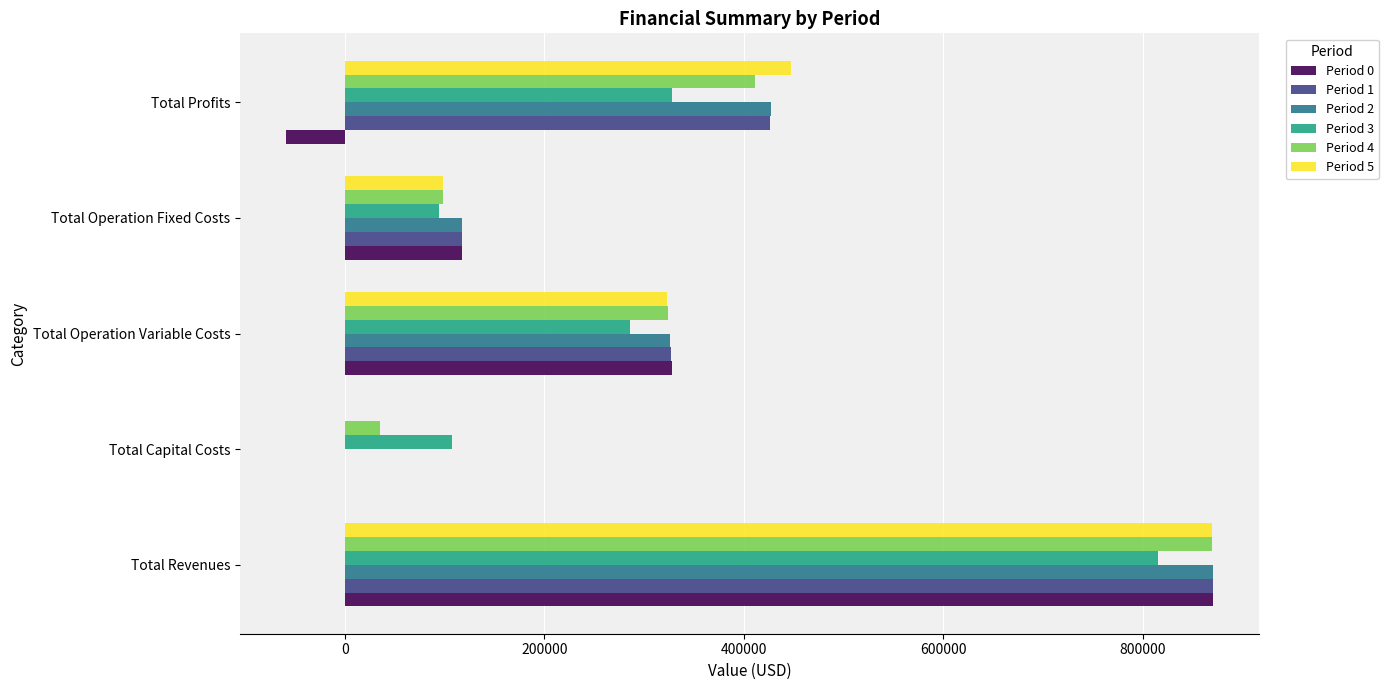

The value of Period 4 at Total Operation Fixed Costs is 129220.5. True or false?

False